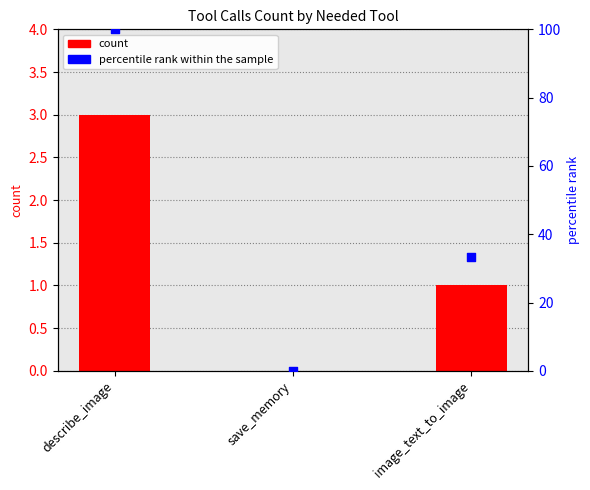

Which series has the largest Y range (max minus min)?

percentile rank within the sample